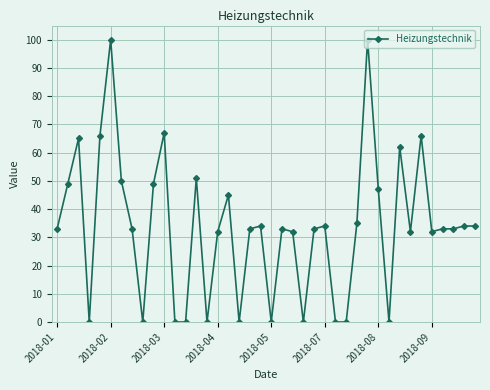

True or false: the data has more than 1 interior local peaks.

True